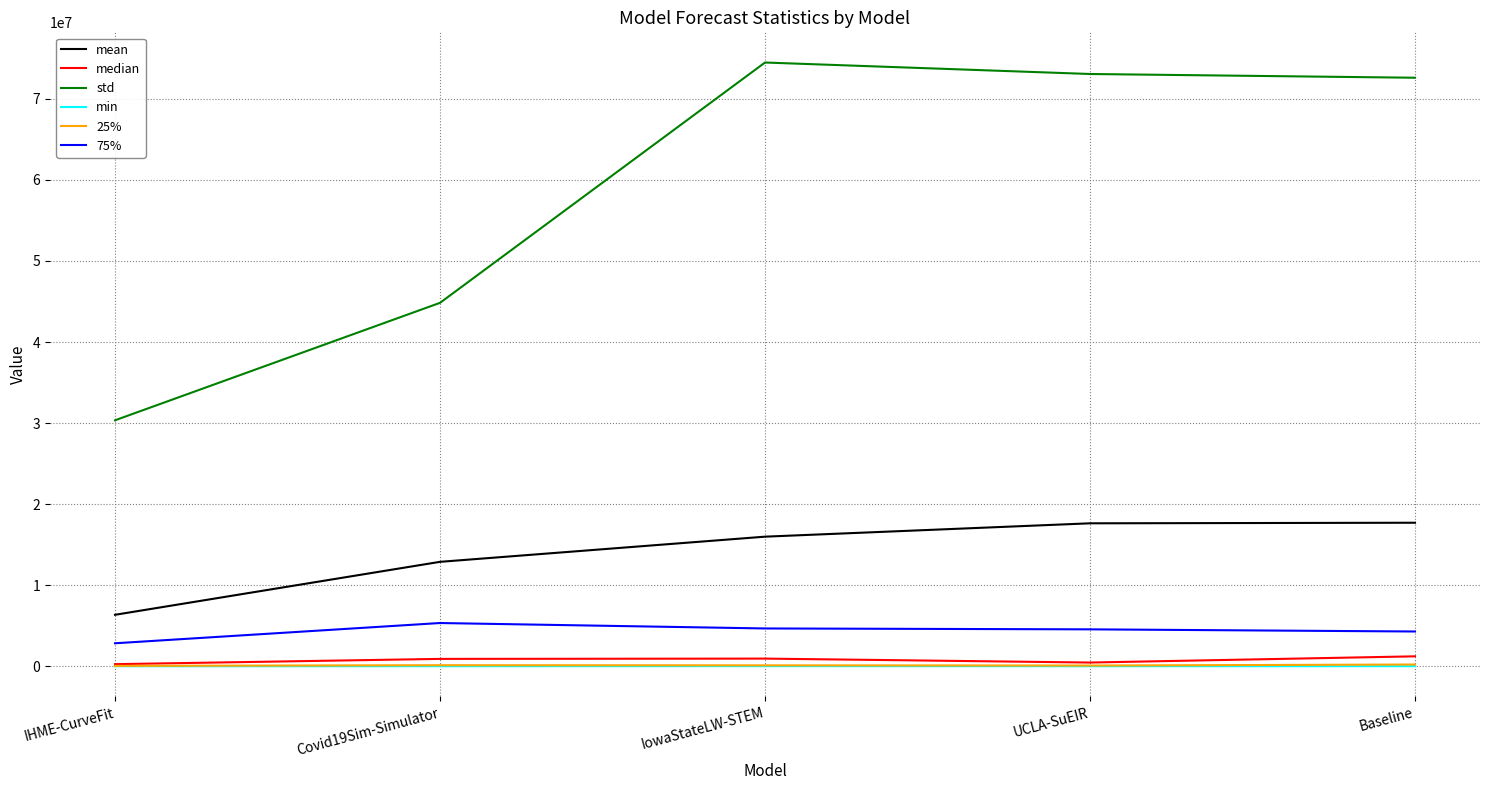

What is the minimum value for 25%?

38370.5